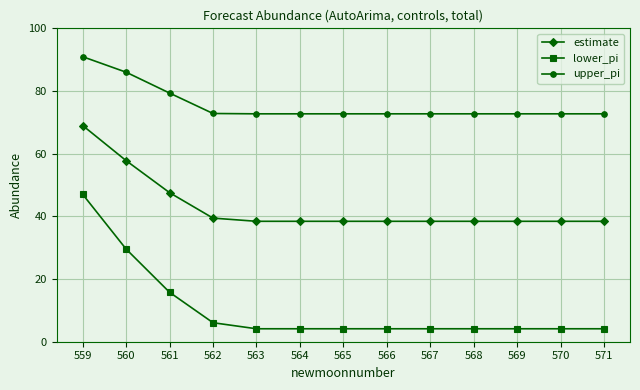

True or false: lower_pi and estimate intersect in this chart.

False